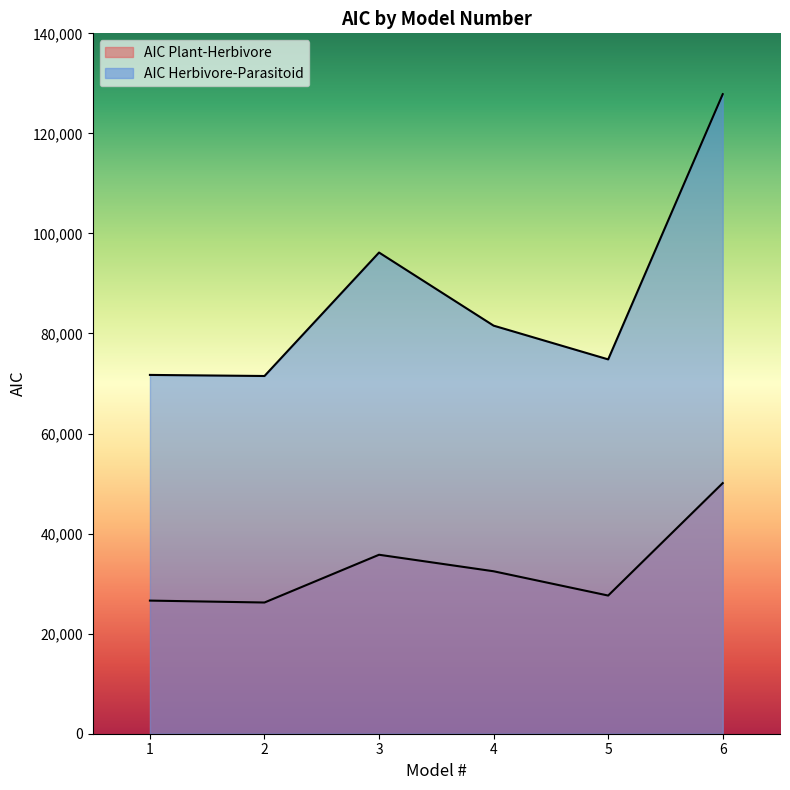

What is the maximum value for AIC Plant-Herbivore?

50096.4